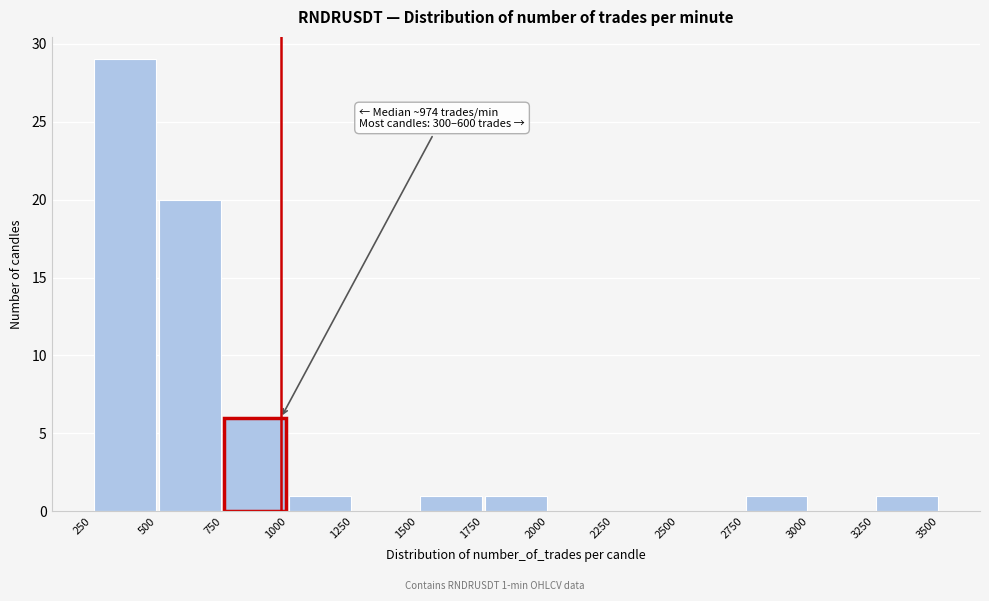

Over which range of the x-axis is the bar tallest?

250 to 500